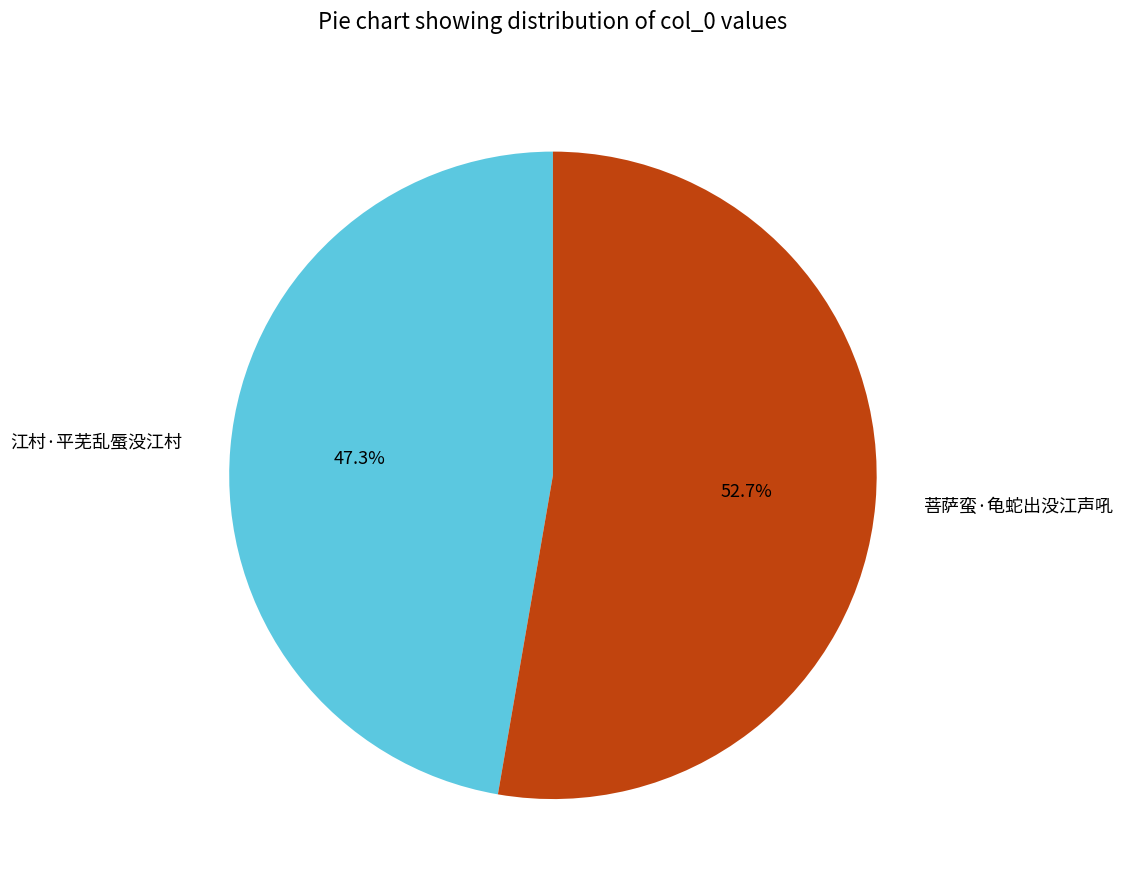

How many segments does this pie chart have?

2